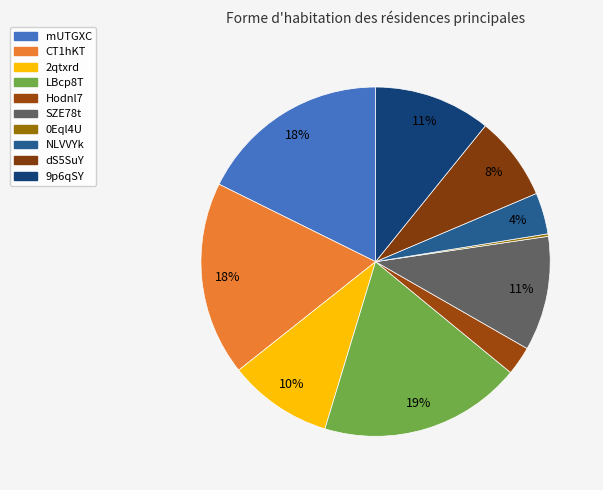

Is the sum of Hodnl7 and SZE78t greater than half?

No